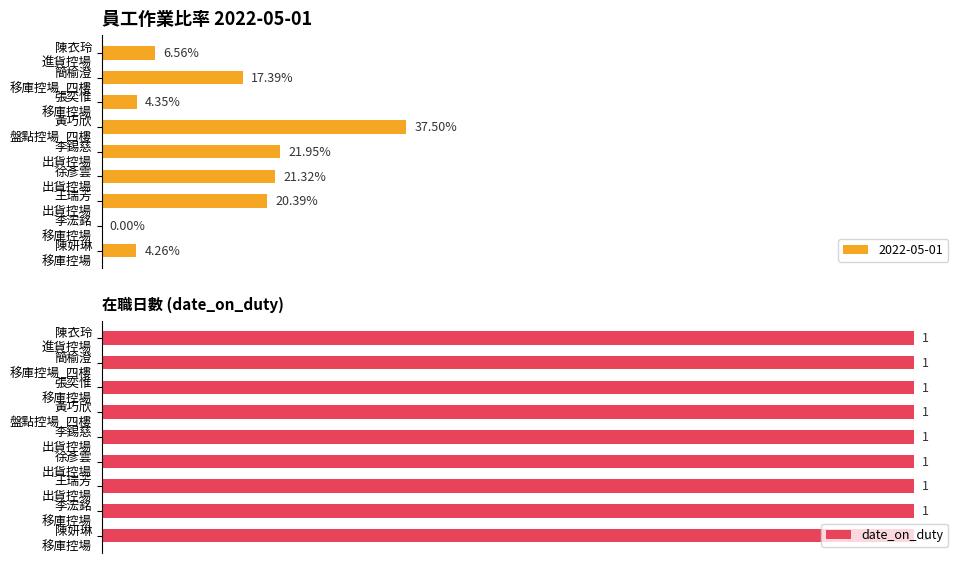

What is the change in value from 黃巧欣
盤點控場_四樓 to 徐彥雲
出貨控場?

-0.2